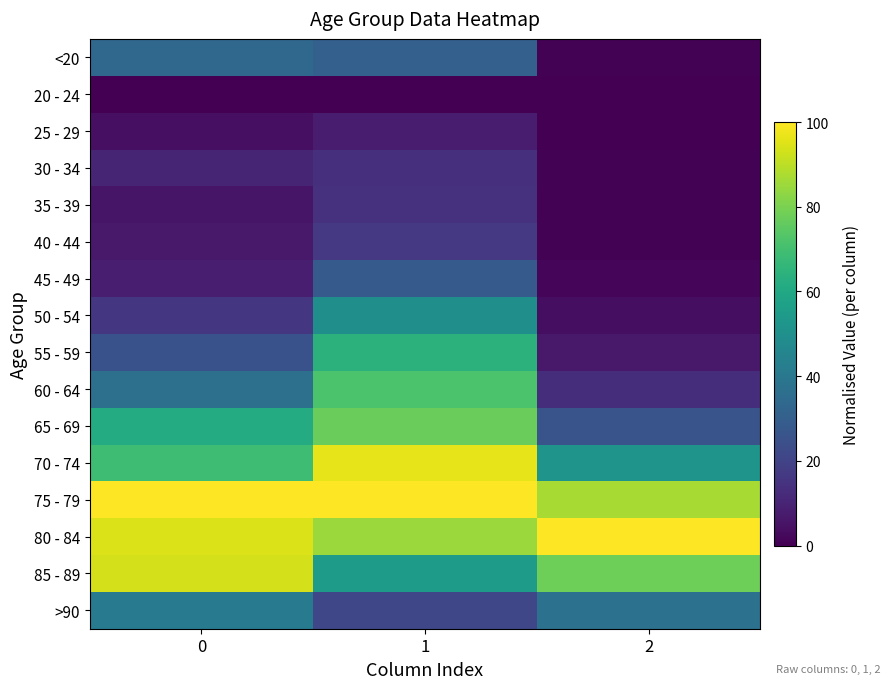

Reading left to right, transcribe all the data shown in this chart.

row_0: 33.5	30.7	0.5
row_1: 0.0	0.0	0.0
row_2: 4.2	7.5	0.0
row_3: 10.2	14.0	0.4
row_4: 5.6	14.4	0.5
row_5: 7.0	16.8	0.6
row_6: 8.4	28.5	1.3
row_7: 15.8	49.9	3.8
row_8: 25.1	64.1	6.9
row_9: 36.7	71.6	12.9
row_10: 61.4	77.3	25.9
row_11: 68.8	96.3	51.6
row_12: 100.0	100.0	87.0
row_13: 94.9	85.1	100.0
row_14: 93.5	55.4	77.8
row_15: 40.9	21.5	37.3